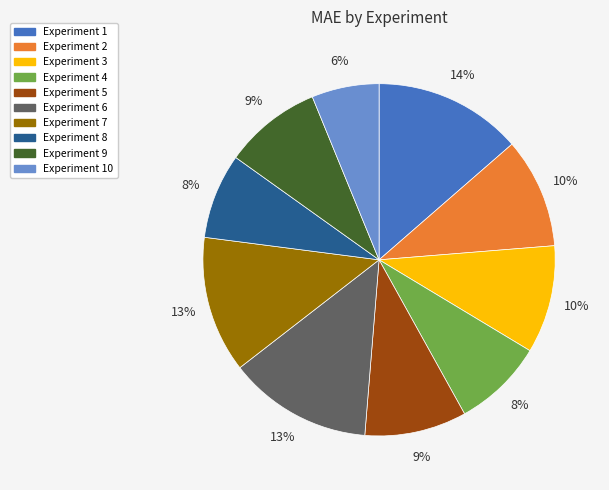

What percentage is the Experiment 6 slice, to the nearest percent?

13%